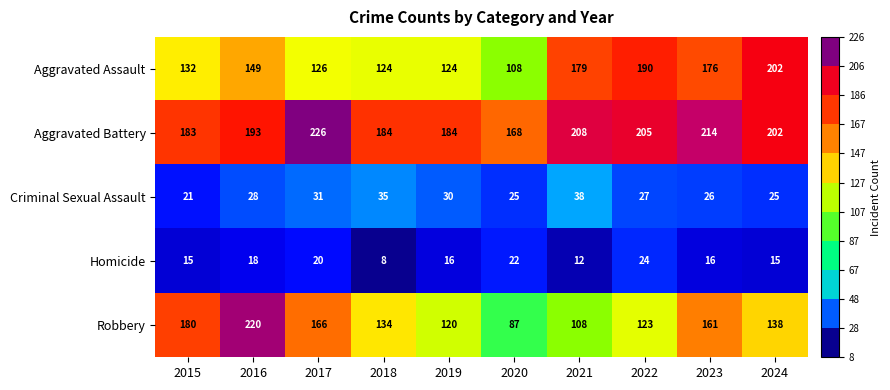

Which series changed the most between 2022 and 2023?

Robbery